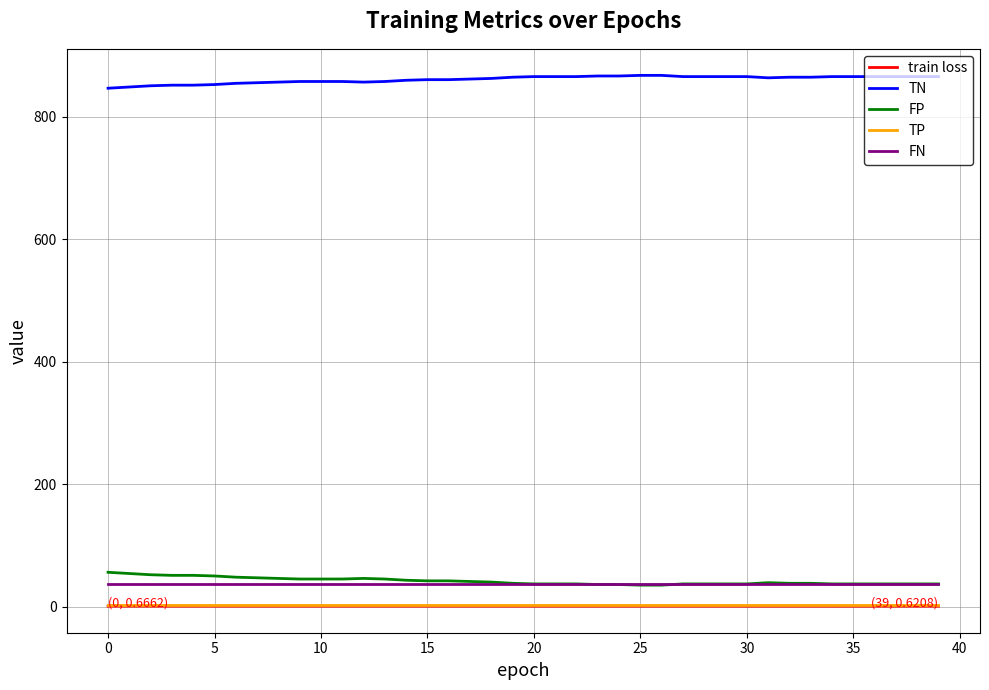

Which series has the largest total across all categories?

TN